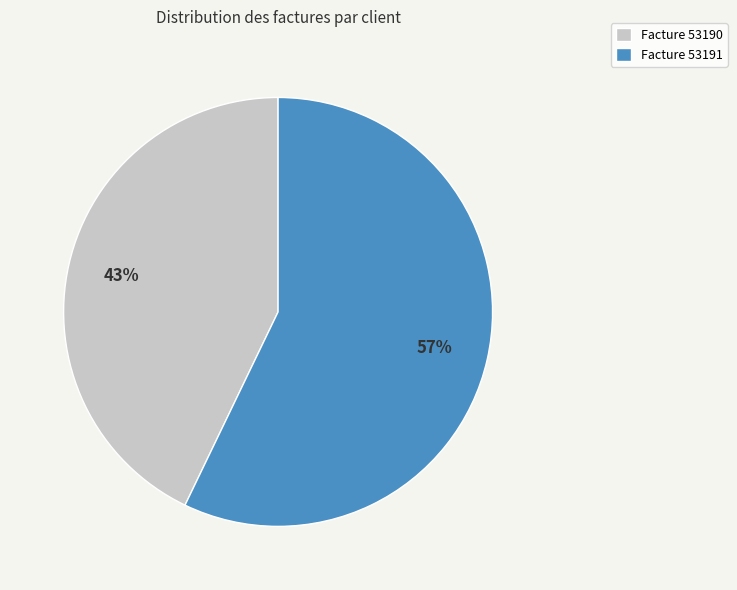

Between Facture 53190 and Facture 53191, which is larger?

Facture 53191